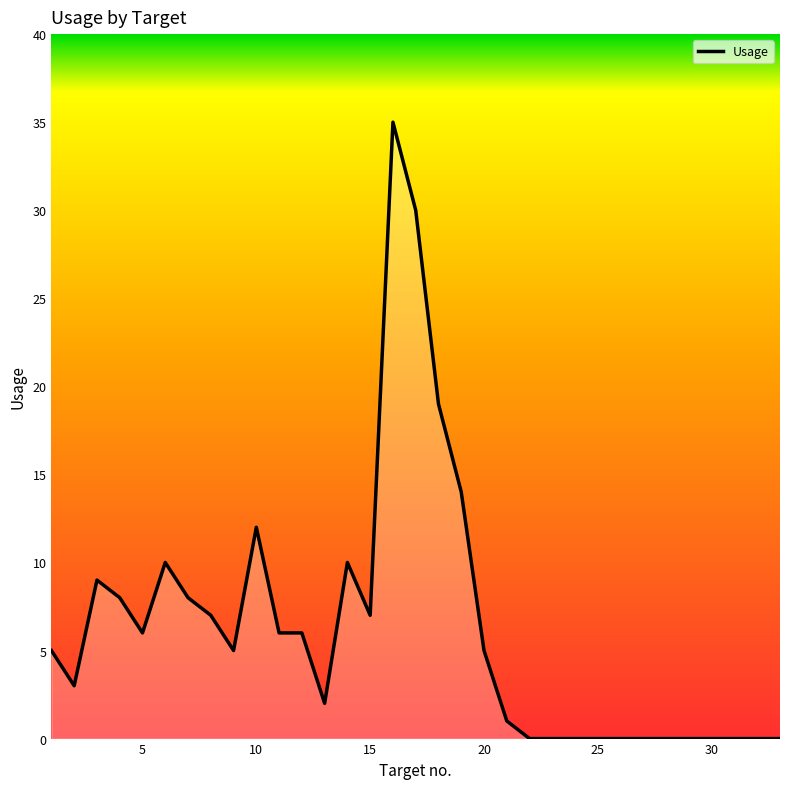

What is the difference between the maximum and minimum values?

35